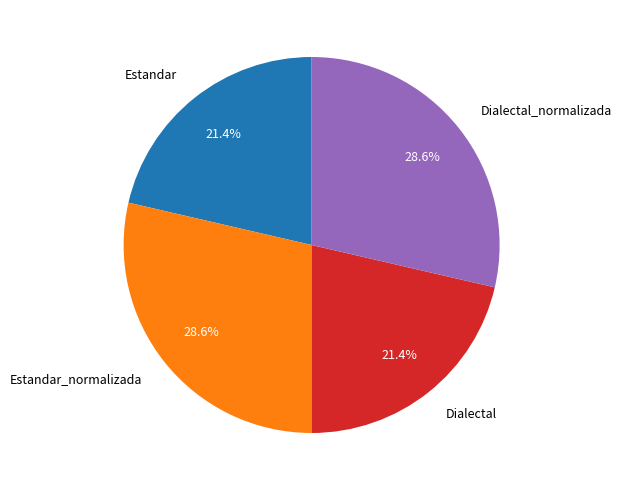

To the nearest percent, what is the difference between the largest and smallest slice percentages?

7%